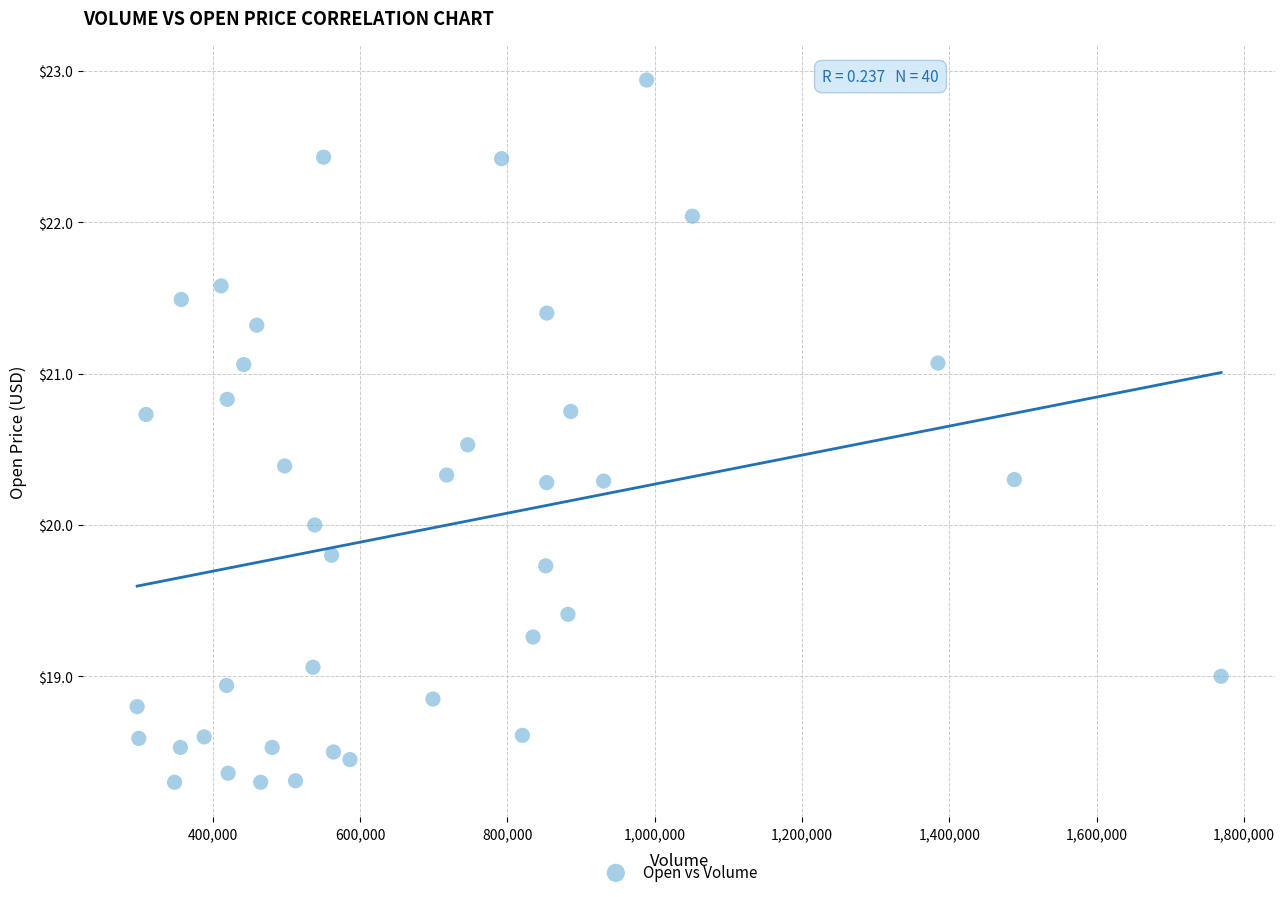

What is the range of Y values (max minus min)?

4.6